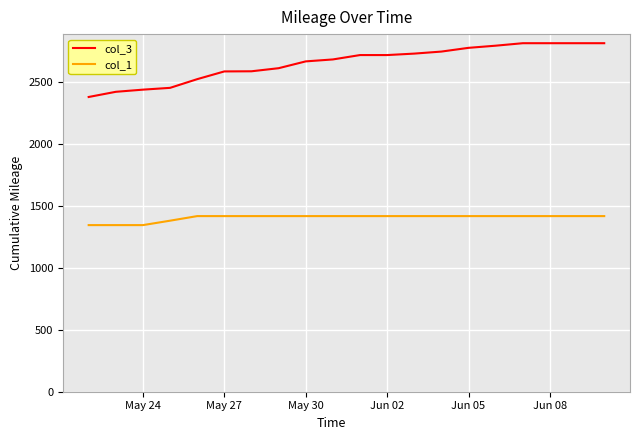

Count the number of categories in the chart.

20